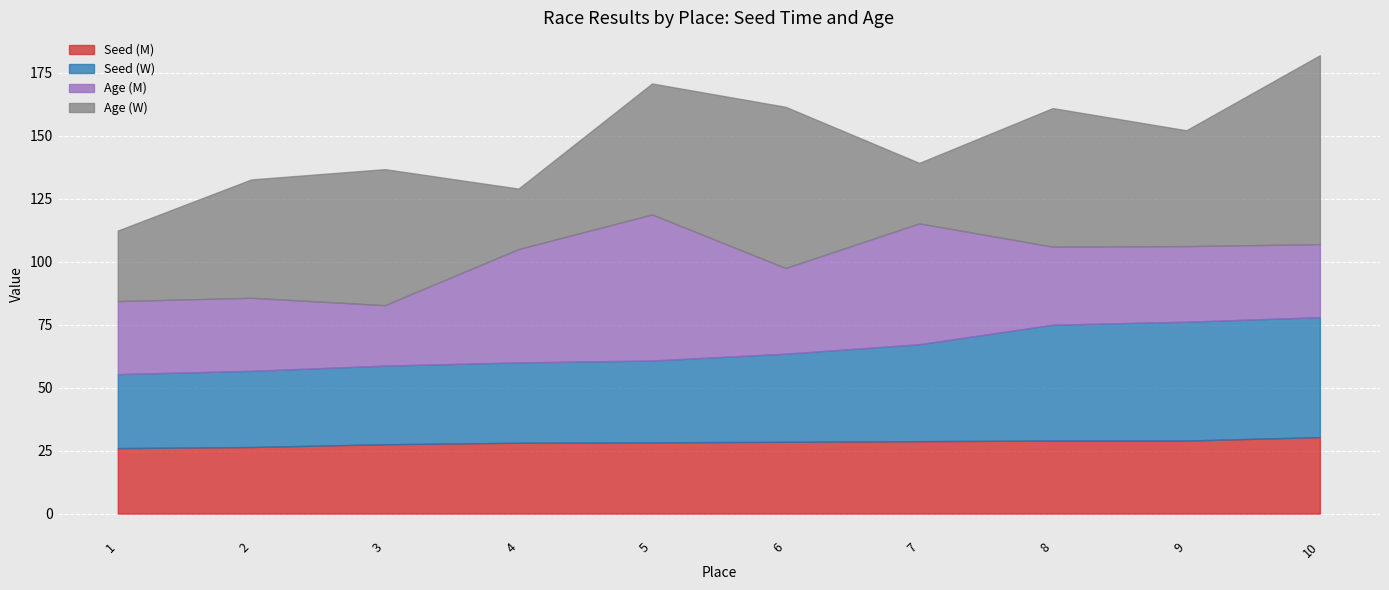

Does the chart display data point markers on the line(s)?

No